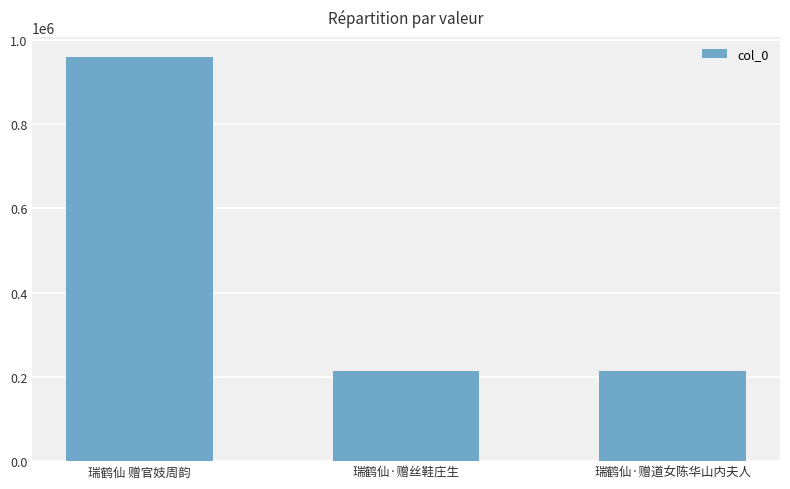

What is the label of the 2nd bar from the left?

瑞鹤仙·赠丝鞋庄生